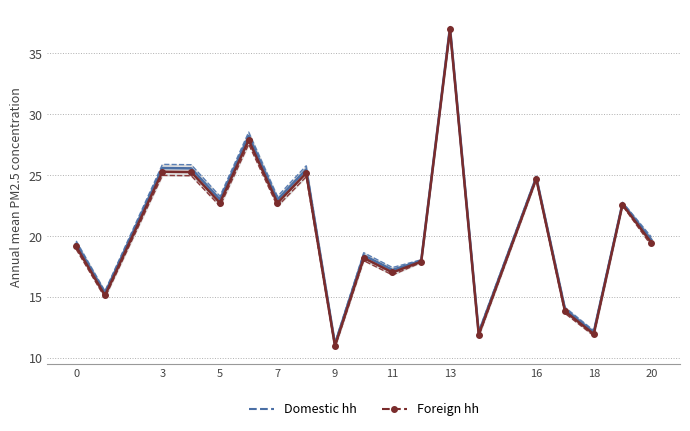

What is the maximum value for col_1 (series A)?

37.1